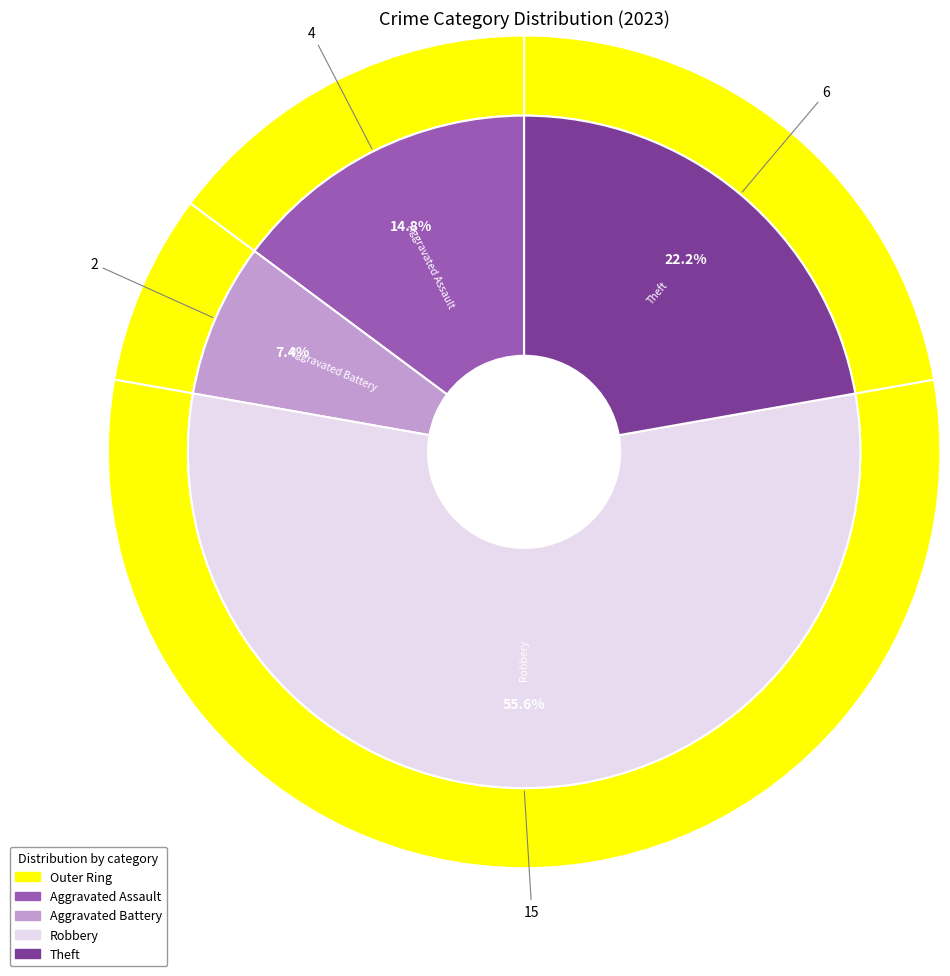

To the nearest percent, what portion does Aggravated Assault represent?

15%